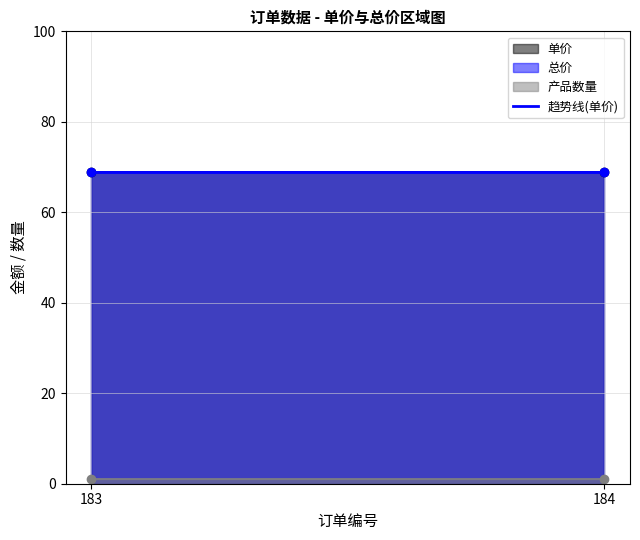

Does the chart have visible grid lines?

Yes